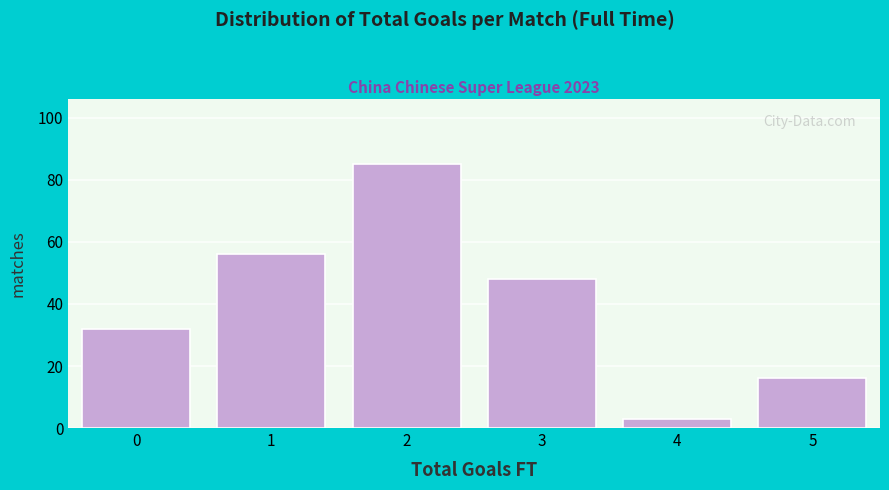

Reading left to right, extract all data points from this chart.

32	56	85	48	3	16